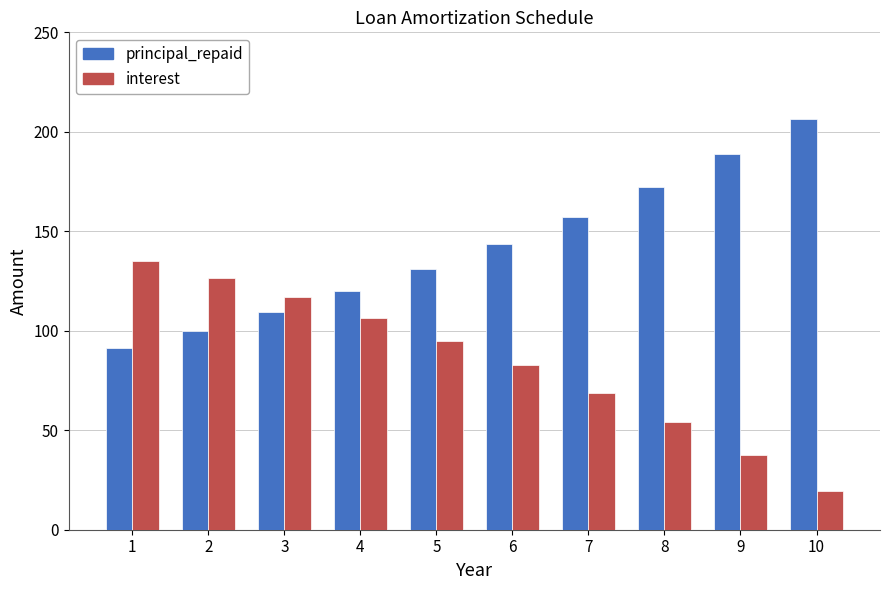

What is the spread (max minus min) of values at 7?

88.5